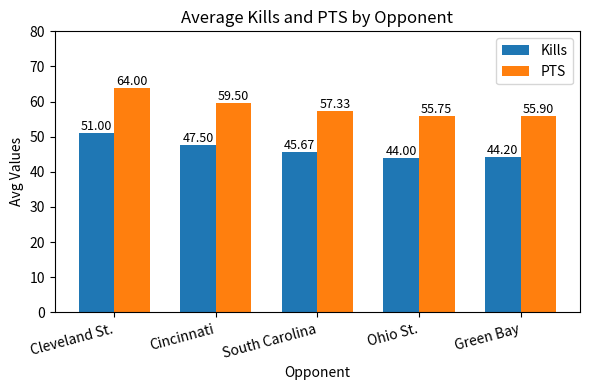

Reading left to right, list all the values displayed in this chart.

Kills: Cleveland St.=51.0	Cincinnati=47.5	South Carolina=45.7	Ohio St.=44.0	Green Bay=44.2
PTS: Cleveland St.=64.0	Cincinnati=59.5	South Carolina=57.3	Ohio St.=55.8	Green Bay=55.9